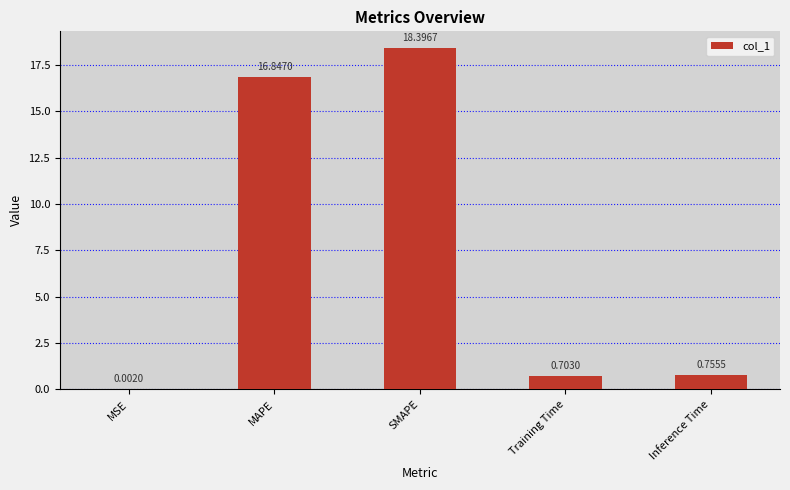

What is the maximum value shown in the chart?

18.4